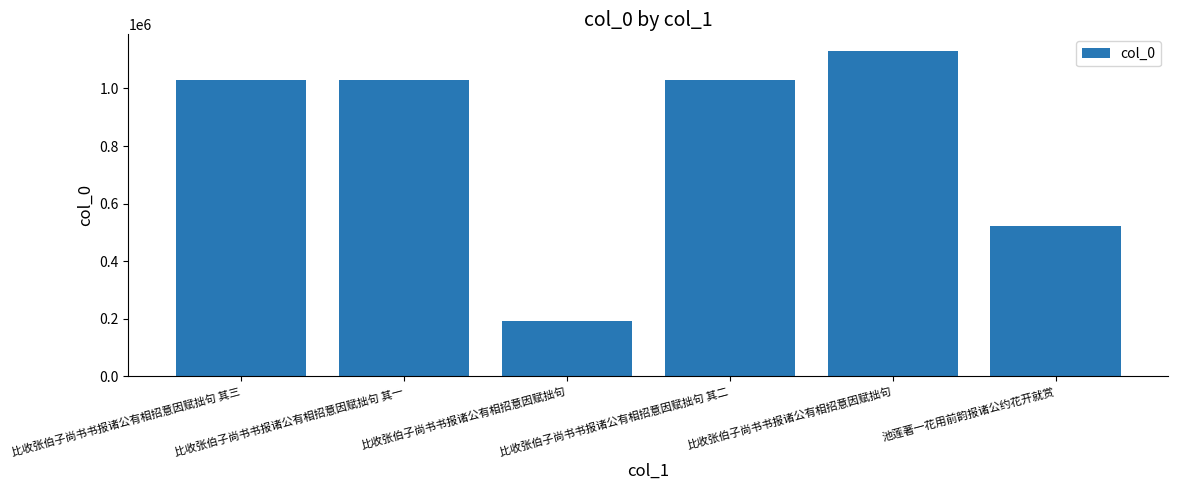

True or false: the data shows 1670115 at 比收张伯子尚书书报诸公有相招意因赋拙句 其三.

False